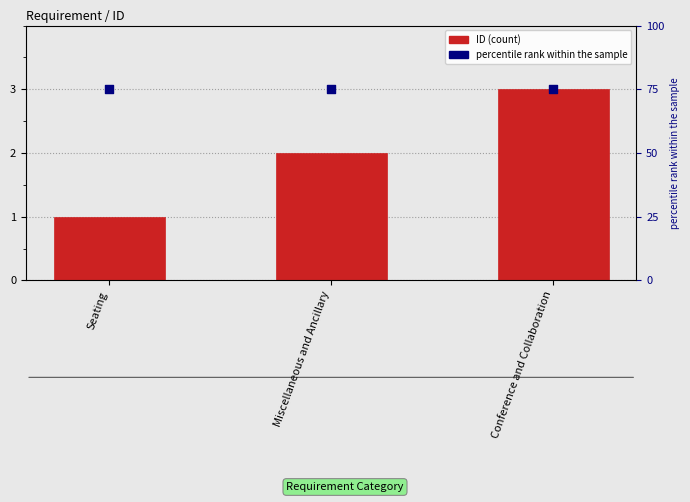

At how many categories does at least one series exceed 63?

3